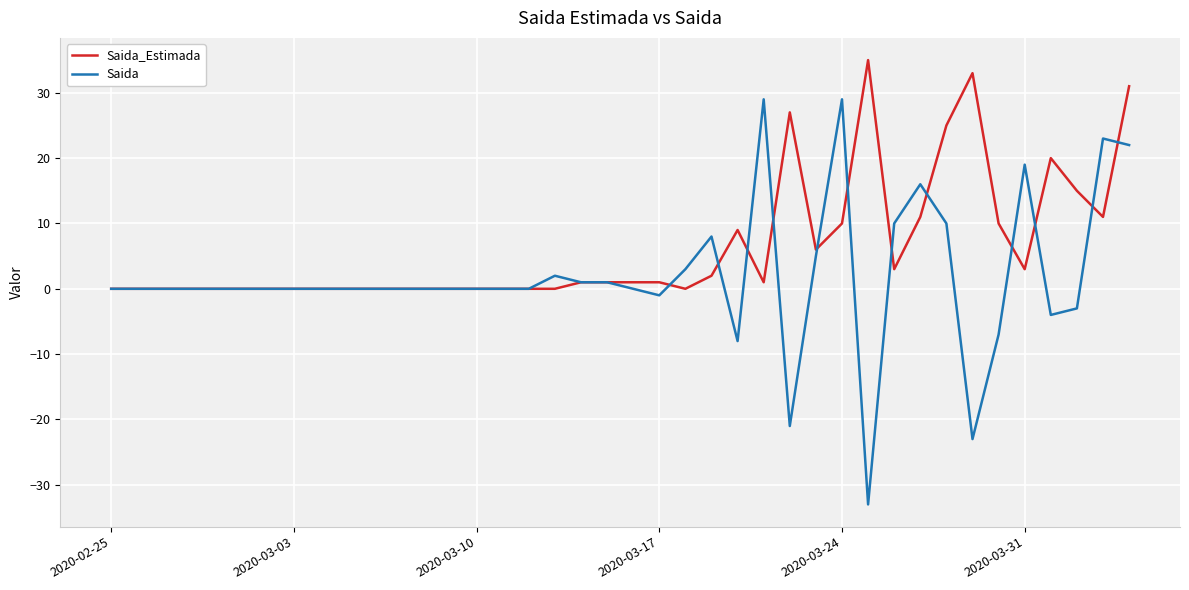

List the series in order of their overall mean, lowest first.

Saida, Saida_Estimada